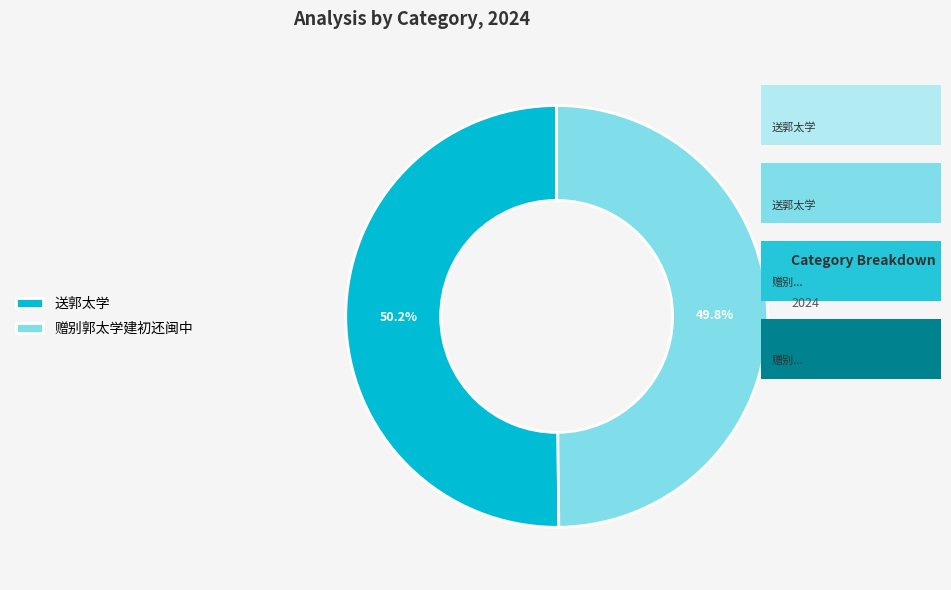

Does any single category account for the majority?

Yes